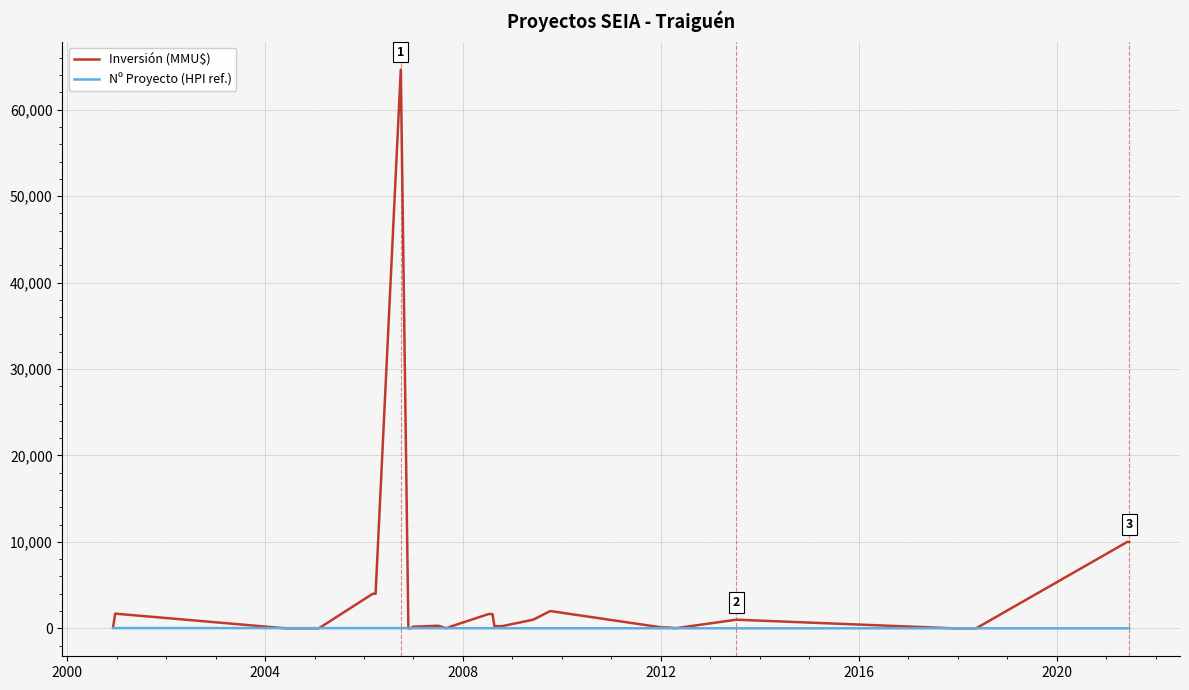

What is the greatest value displayed?

64655